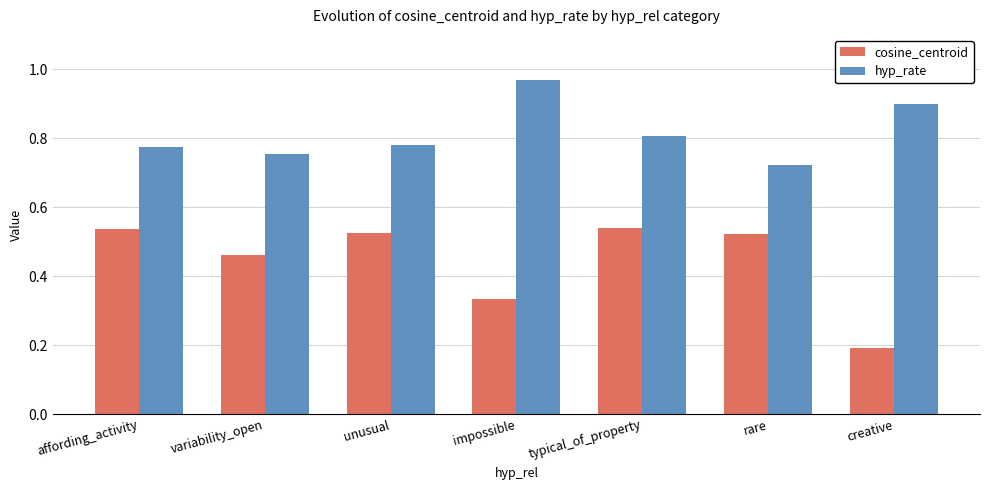

Rank the series by their average value, from highest to lowest.

hyp_rate, cosine_centroid